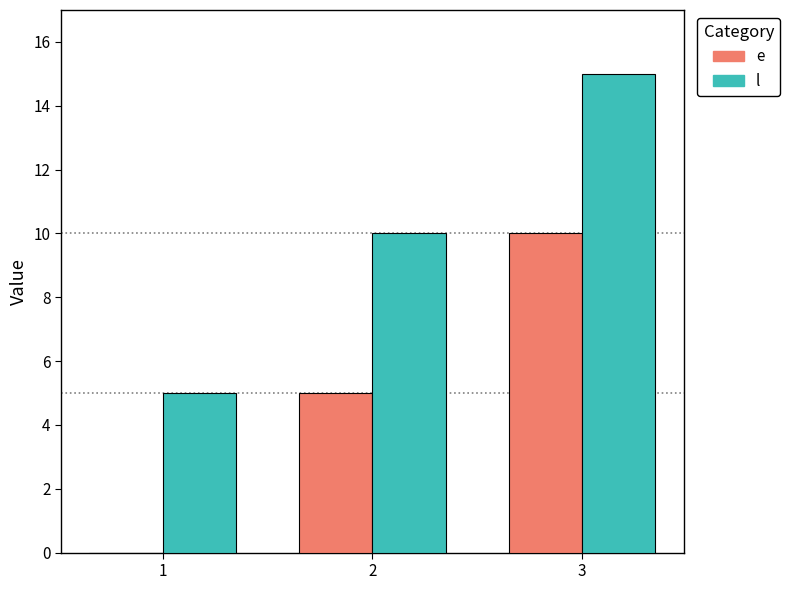

The l series shows 8 at 1. True or false?

False